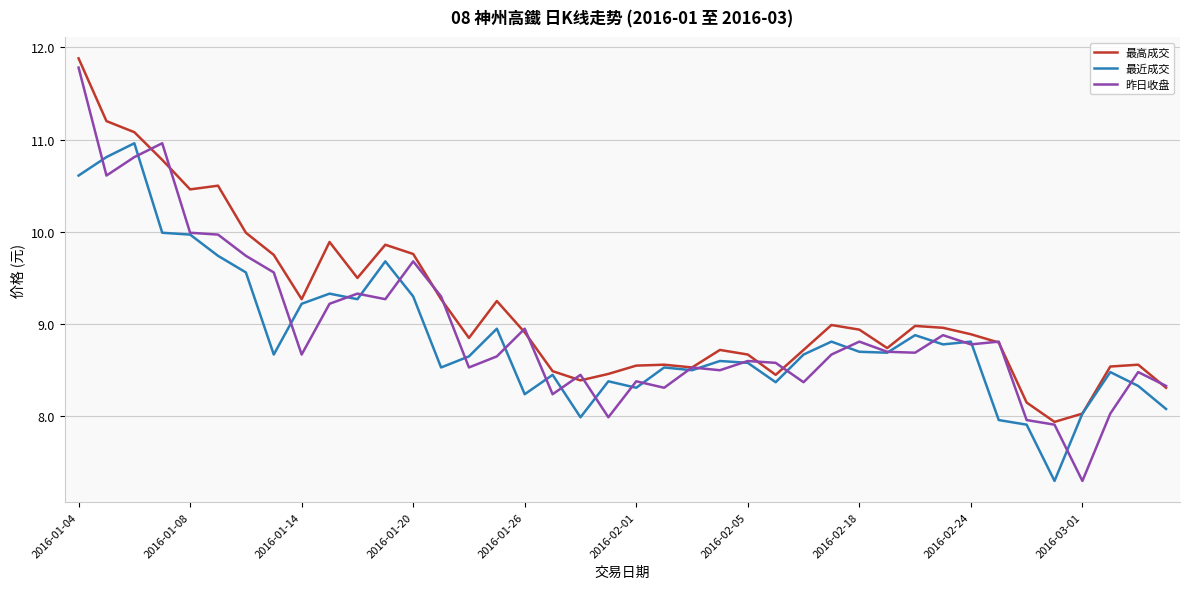

What are all the series names shown in the legend?

最高成交, 最近成交, 昨日收盘